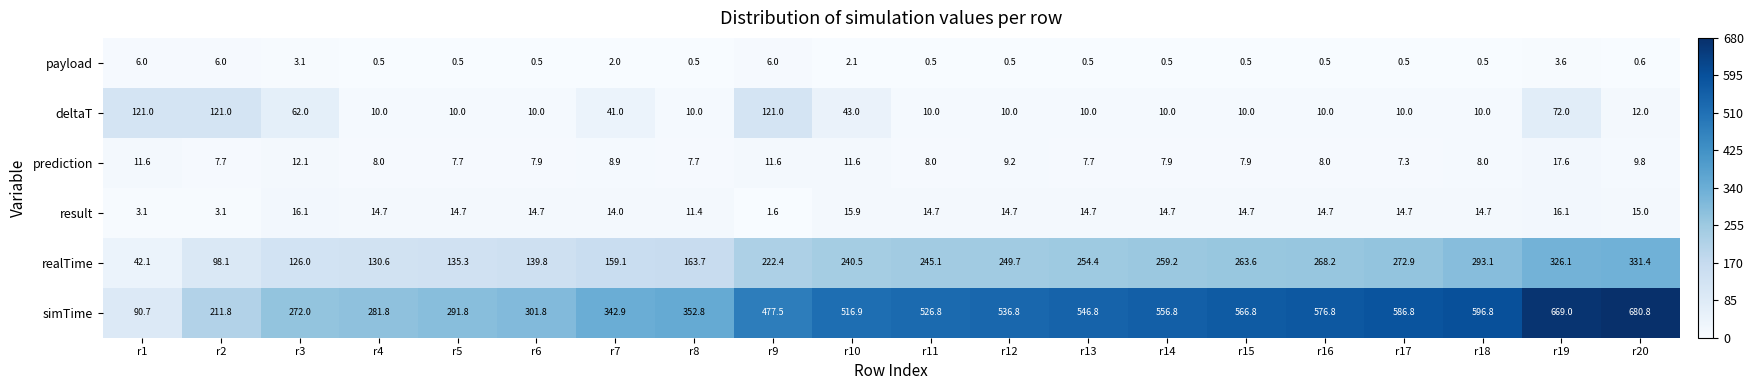

Read the payload value at r18.

0.5